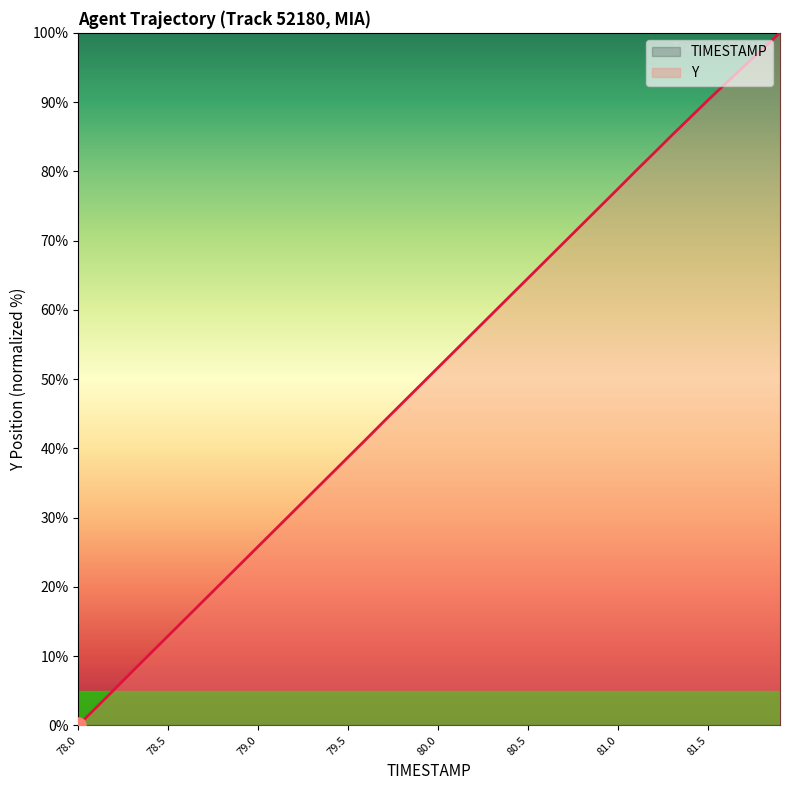

Which series reaches the maximum Y coordinate?

Y